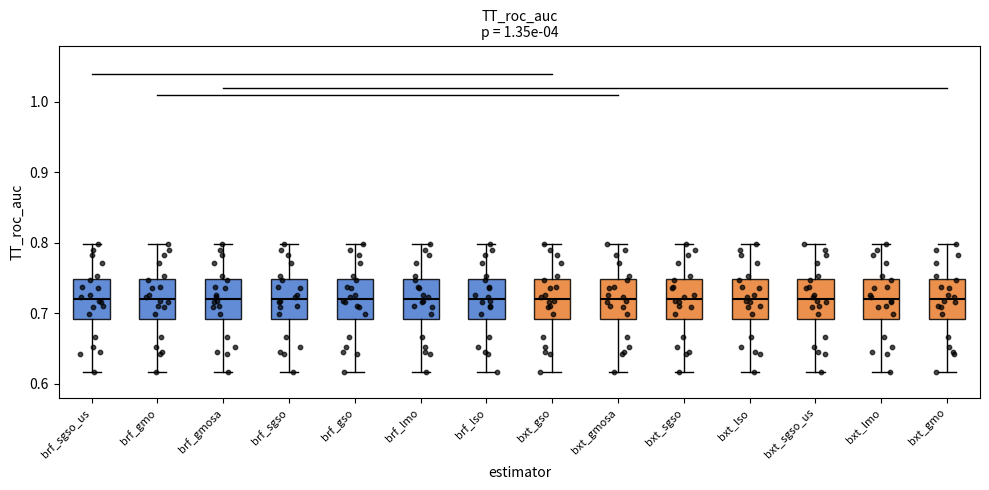

Reading left to right, read every box against the y-axis: the position of its median line, the range the box covers, and the ends of its whiskers. The values are not printed on the chart, so give them approximately, as read against the axis.

brf_sgso_us: median 0.72, box 0.69 to 0.75, whiskers 0.62 to 0.80
brf_gmo: median 0.72, box 0.69 to 0.75, whiskers 0.62 to 0.80
brf_gmosa: median 0.72, box 0.69 to 0.75, whiskers 0.62 to 0.80
brf_sgso: median 0.72, box 0.69 to 0.75, whiskers 0.62 to 0.80
brf_gso: median 0.72, box 0.69 to 0.75, whiskers 0.62 to 0.80
brf_lmo: median 0.72, box 0.69 to 0.75, whiskers 0.62 to 0.80
brf_lso: median 0.72, box 0.69 to 0.75, whiskers 0.62 to 0.80
bxt_gso: median 0.72, box 0.69 to 0.75, whiskers 0.62 to 0.80
bxt_gmosa: median 0.72, box 0.69 to 0.75, whiskers 0.62 to 0.80
bxt_sgso: median 0.72, box 0.69 to 0.75, whiskers 0.62 to 0.80
bxt_lso: median 0.72, box 0.69 to 0.75, whiskers 0.62 to 0.80
bxt_sgso_us: median 0.72, box 0.69 to 0.75, whiskers 0.62 to 0.80
bxt_lmo: median 0.72, box 0.69 to 0.75, whiskers 0.62 to 0.80
bxt_gmo: median 0.72, box 0.69 to 0.75, whiskers 0.62 to 0.80